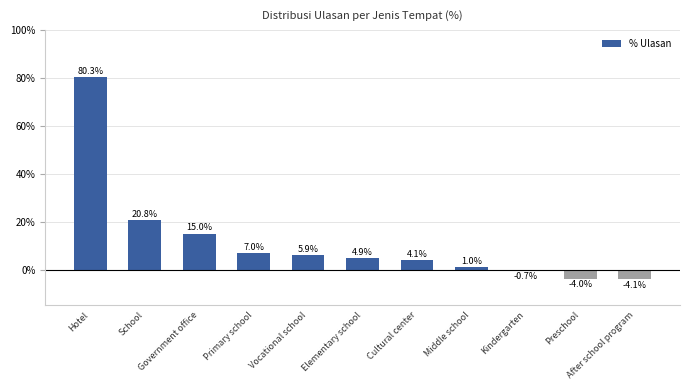

List the labels in order of value, smallest first.

After school program, Preschool, Kindergarten, Middle school, Cultural center, Elementary school, Vocational school, Primary school, Government office, School, Hotel